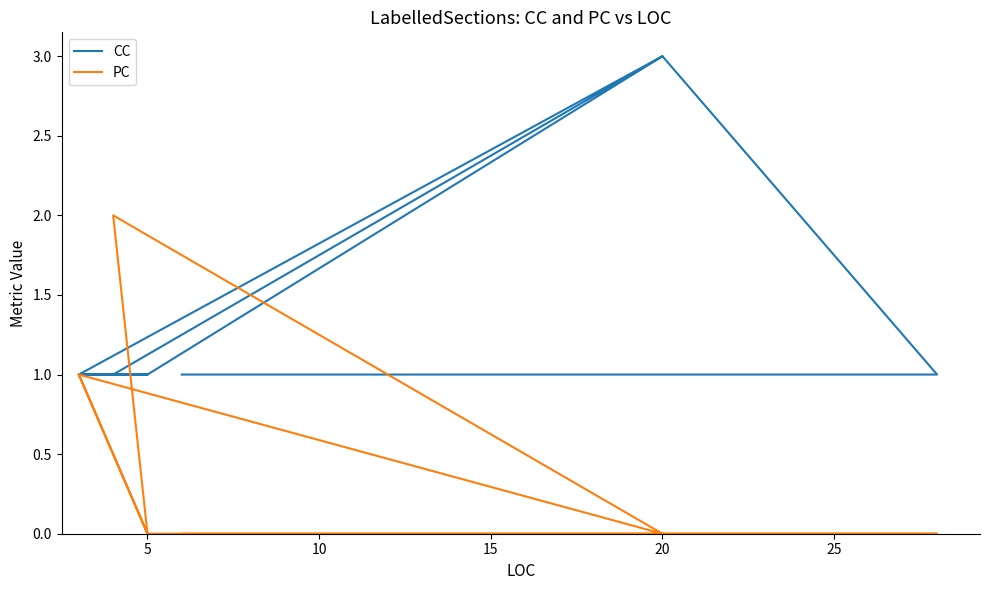

Reading right to left, transcribe all the data shown in this chart.

CC: 1	1	1	1	3	1	1	3	1	1
PC: 1	1	0	1	0	2	0	0	0	0